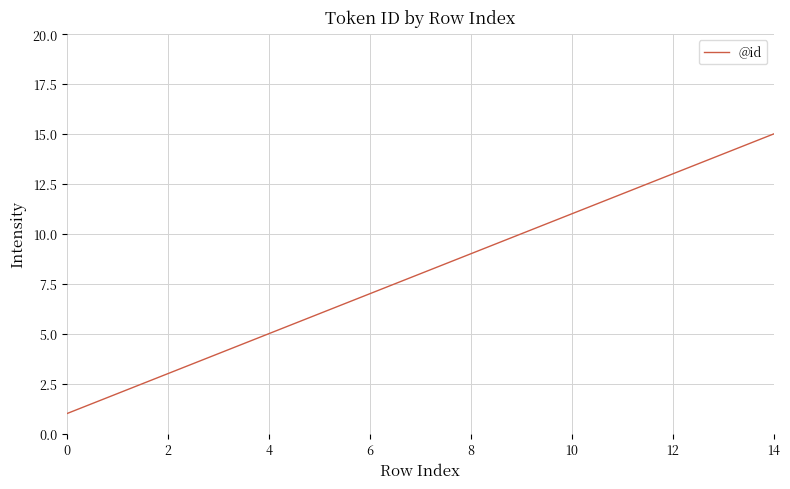

What is the greatest value displayed?

15